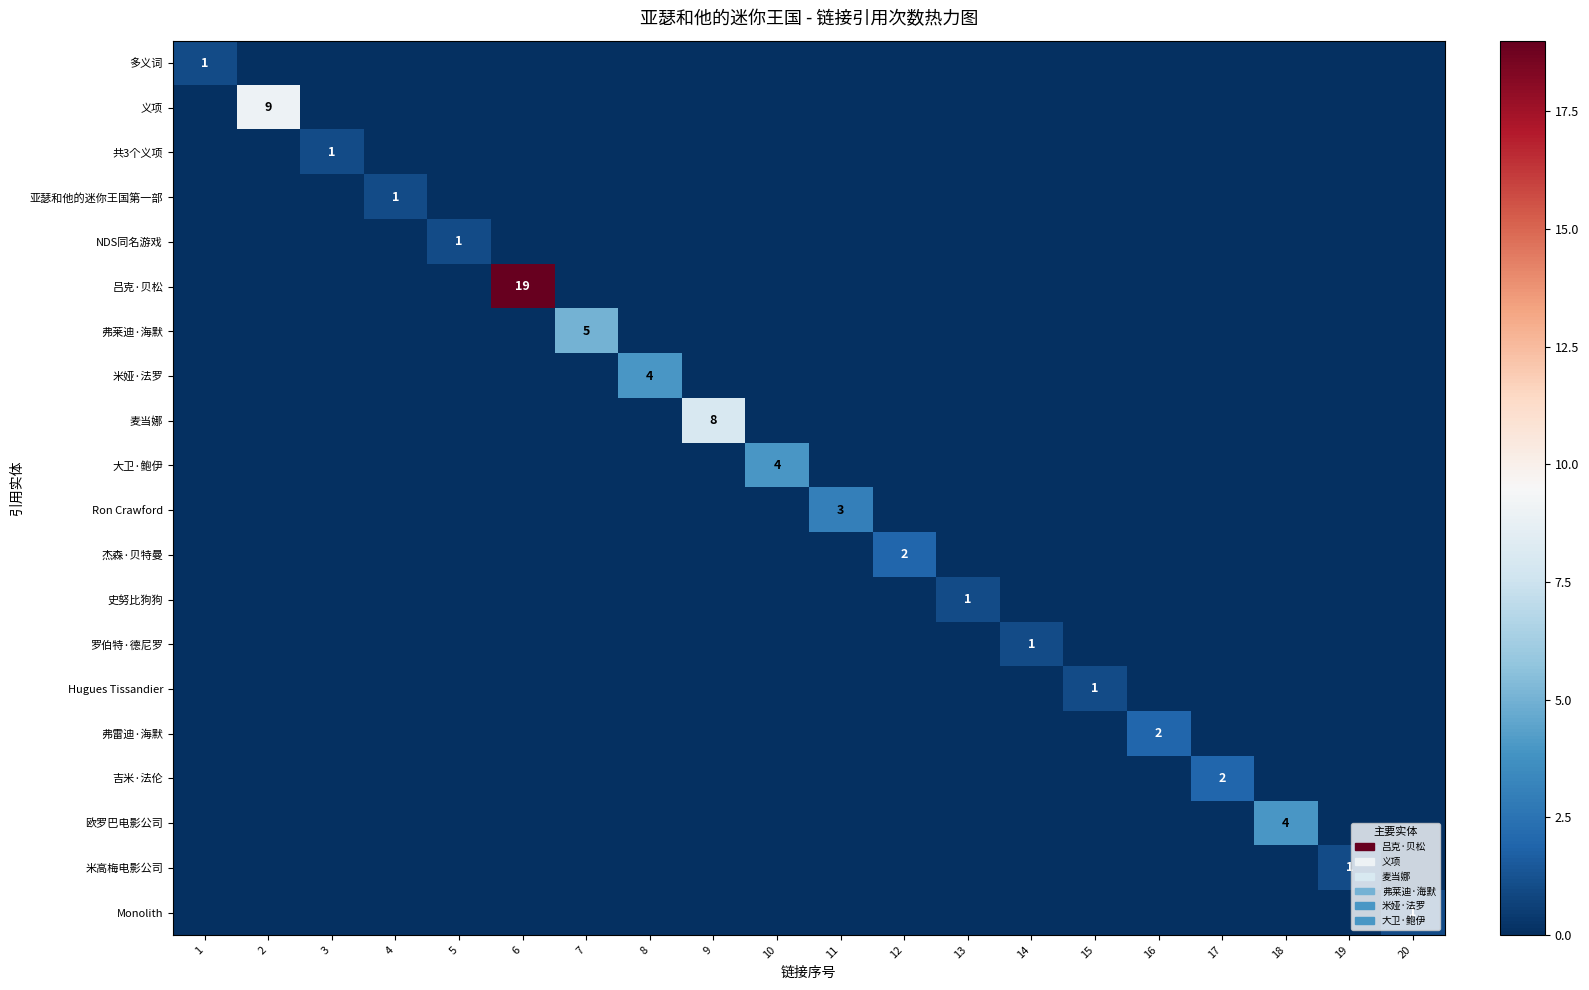

At which category is the sum across all series the highest?

6